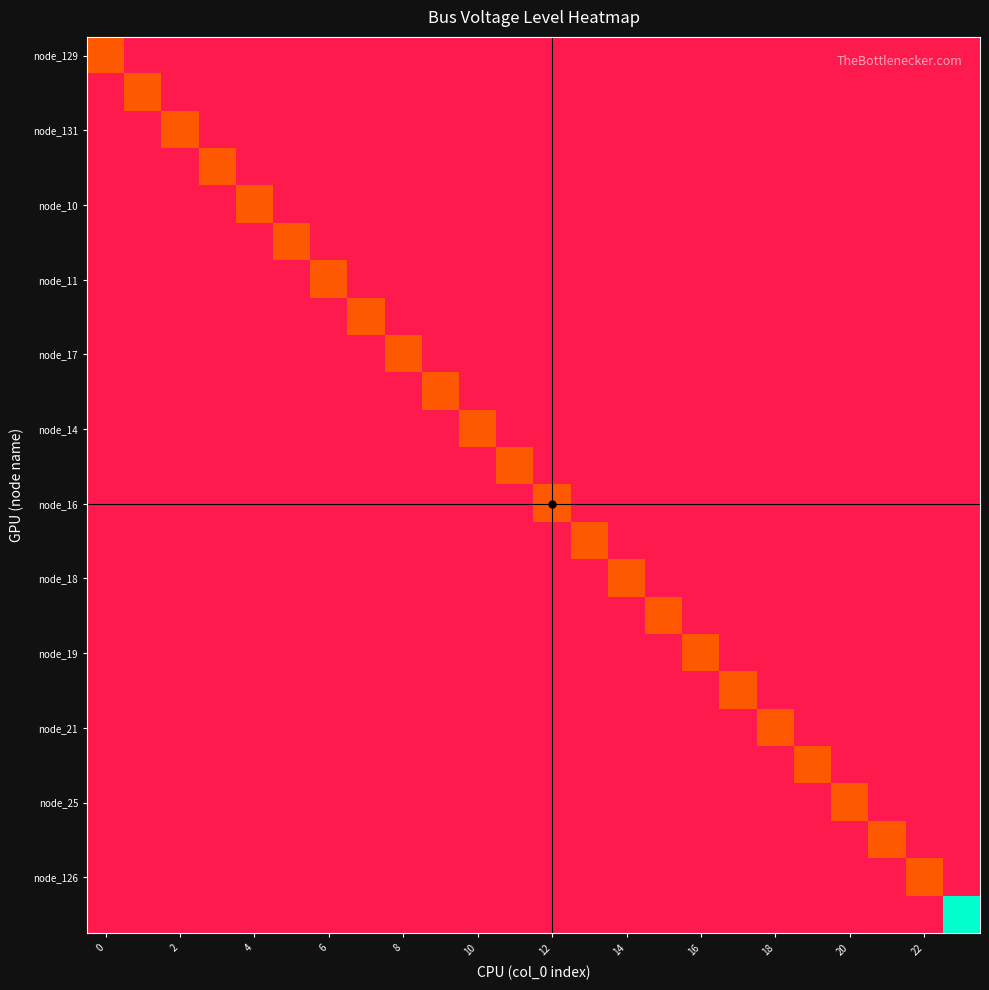

At how many categories does at least one series exceed 3?

1